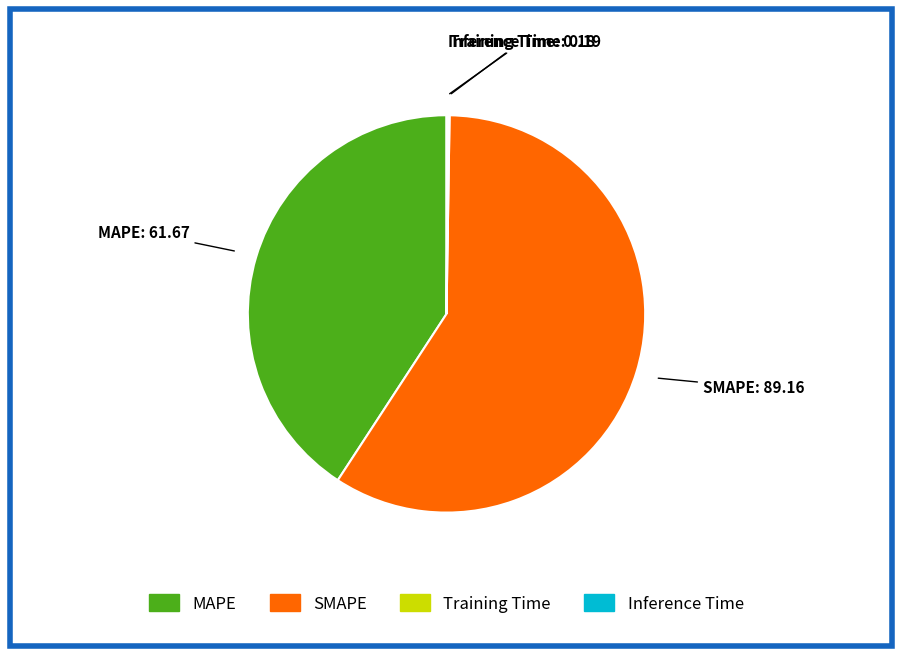

Is the sum of SMAPE and MAPE greater than half?

Yes